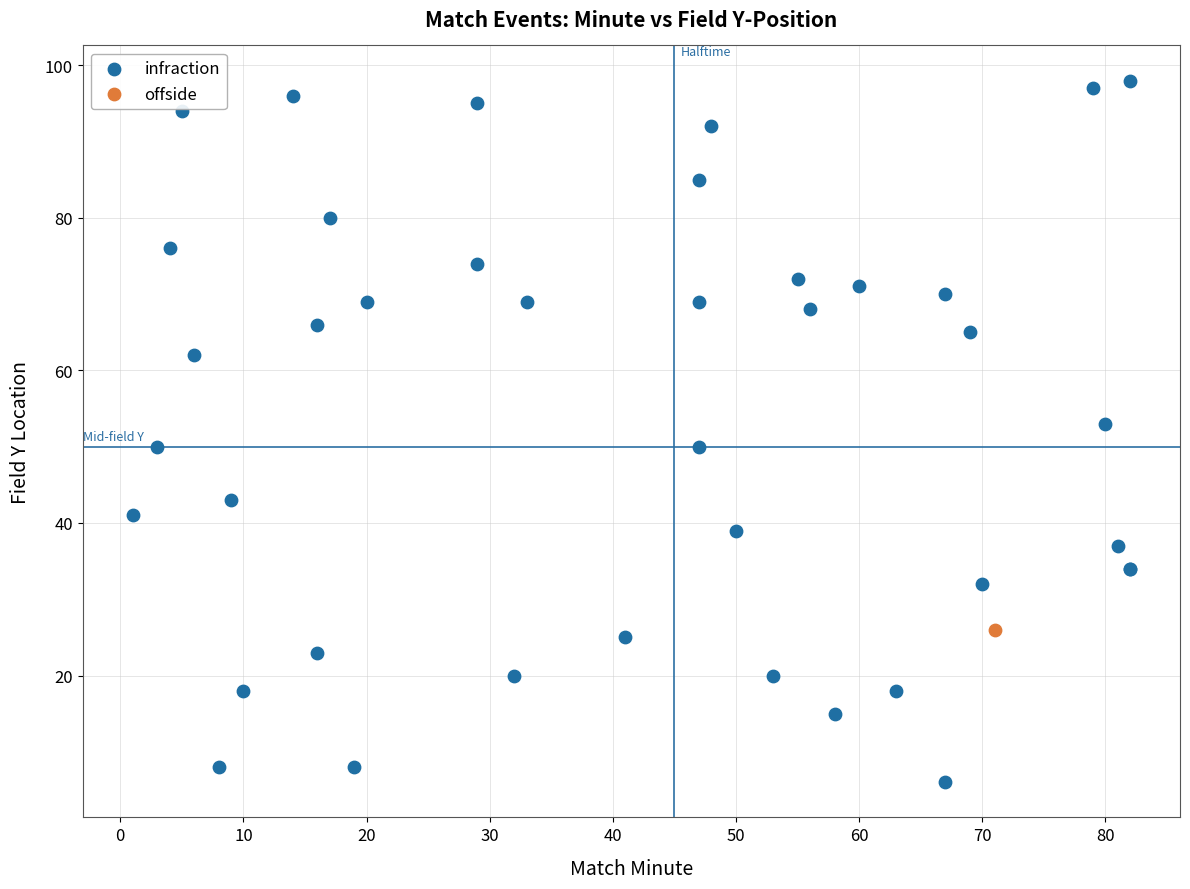

What are all the series names shown in the legend?

infraction, offside